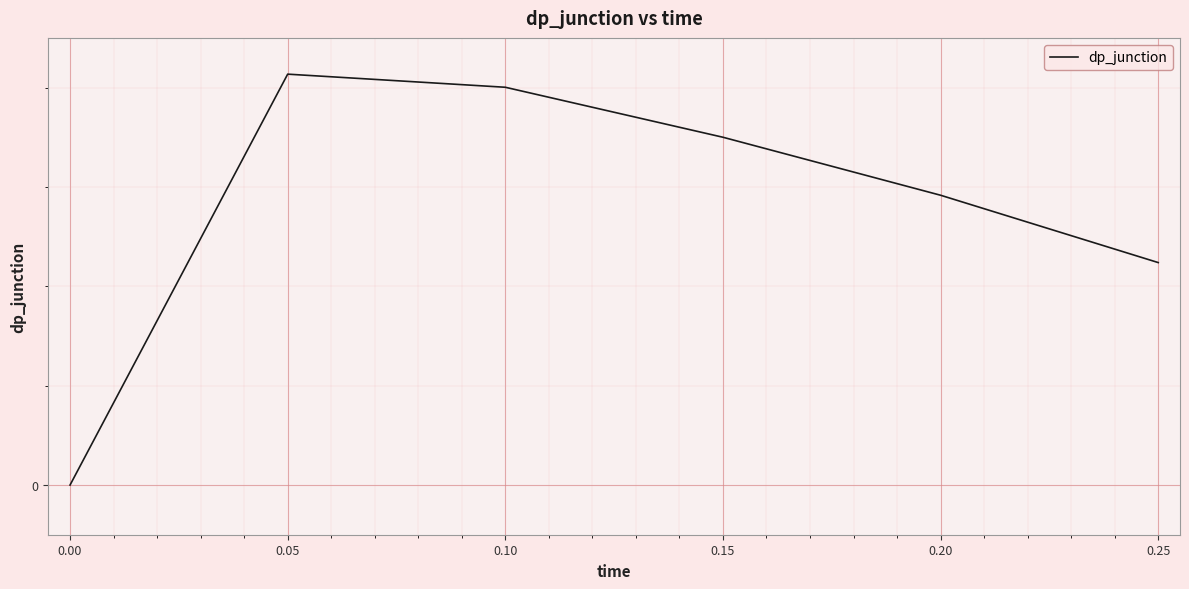

What is the difference between the second highest and second lowest values?

176.4